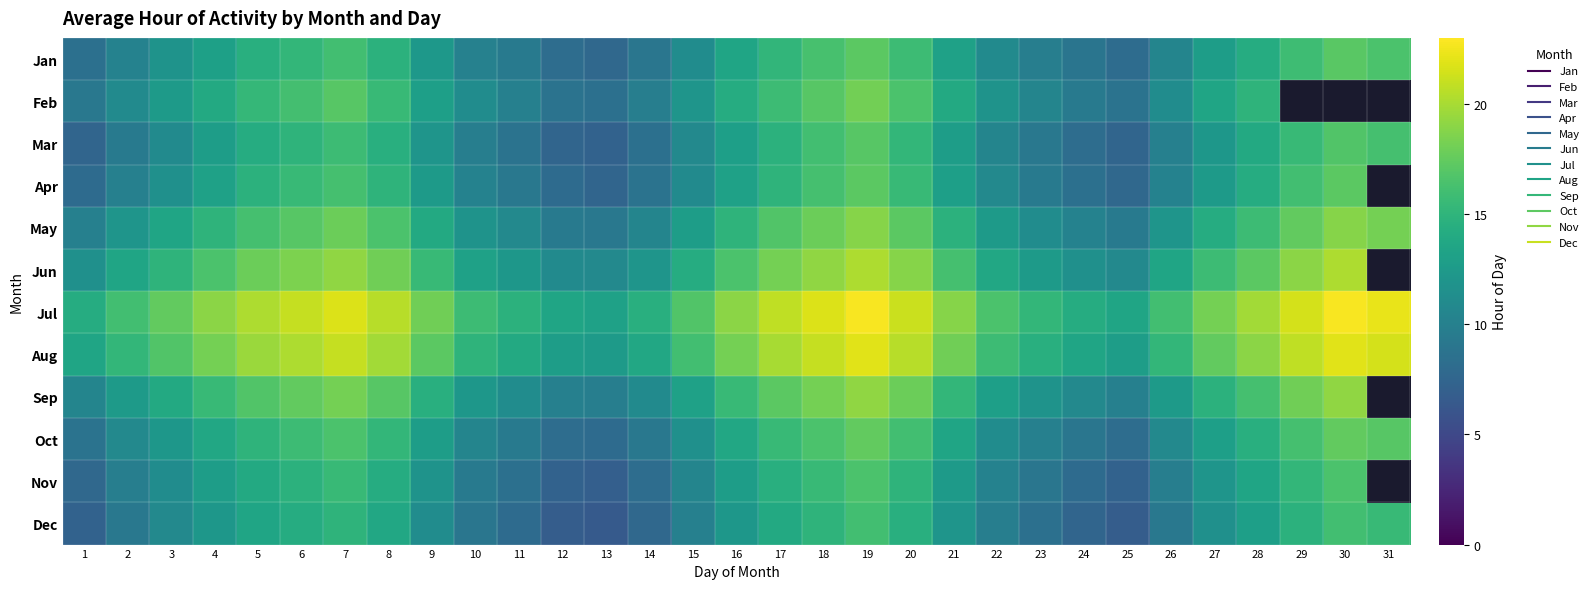

What is the greatest value displayed?

22.8